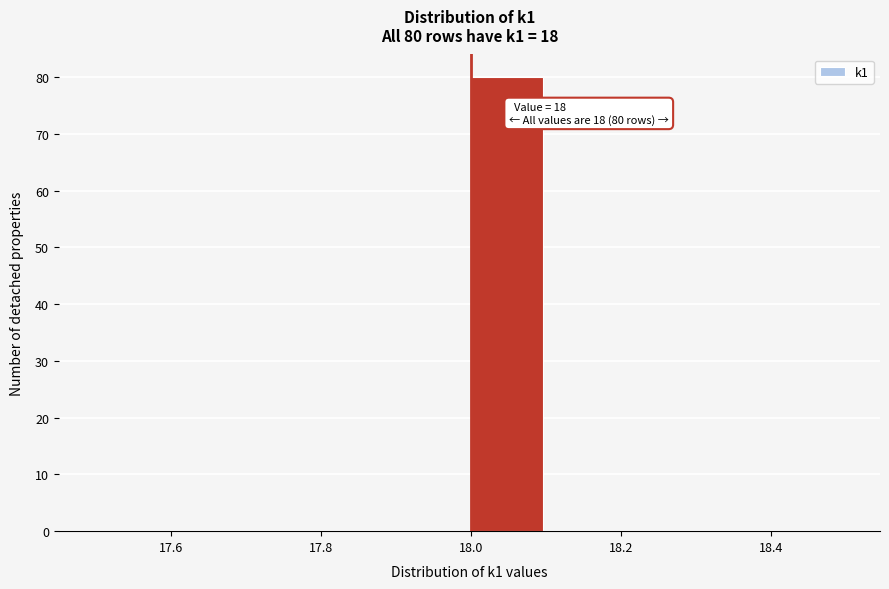

Which range on the x-axis has the tallest bar?

18.0 to 18.1